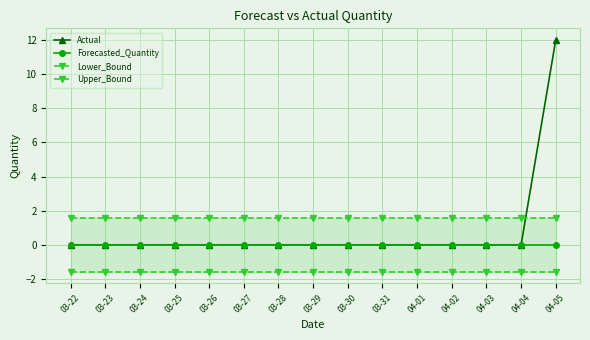

List the labels in order of Actual value, largest first.

04-05, 03-22, 03-23, 03-24, 03-25, 03-26, 03-27, 03-28, 03-29, 03-30, 03-31, 04-01, 04-02, 04-03, 04-04